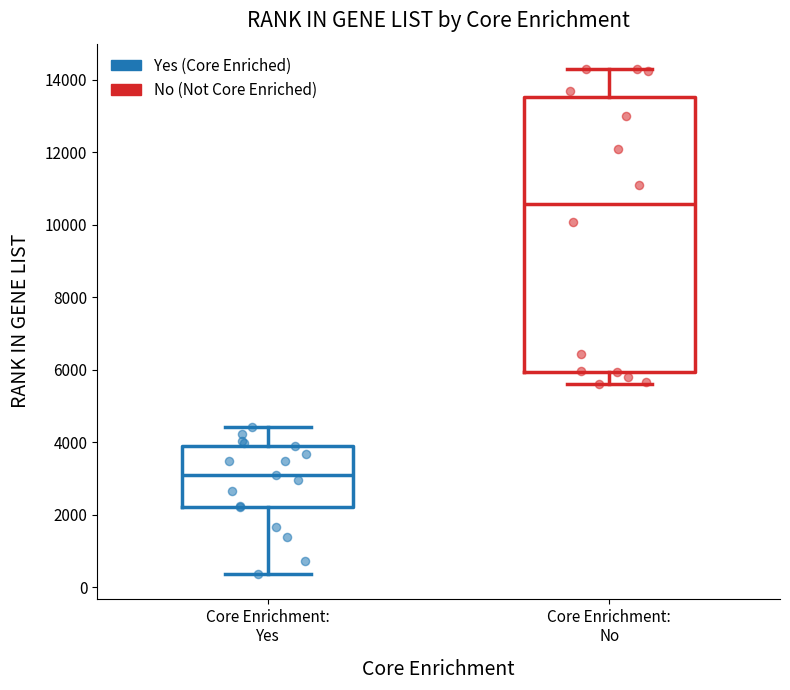

Which box is the tallest, from its lower edge to its upper edge?

Core Enrichment: No